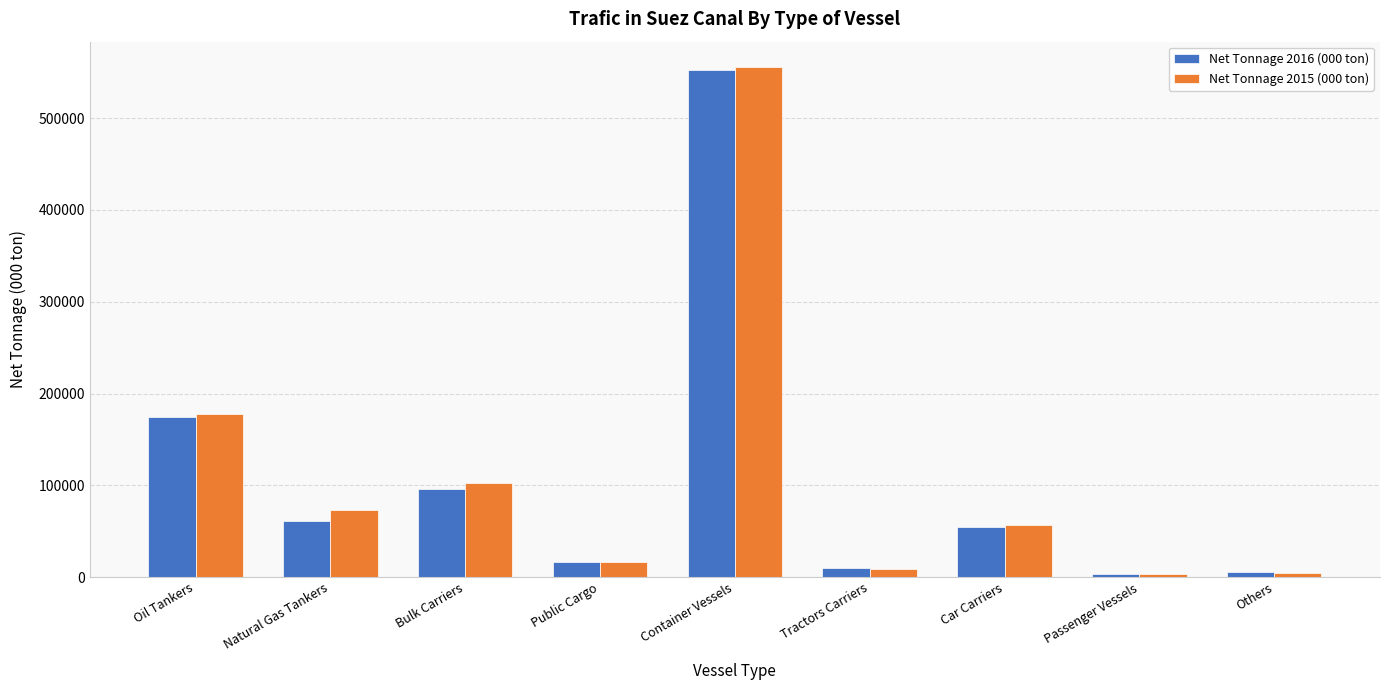

What is the average value of the Net Tonnage 2015 (000 ton) series?

110961